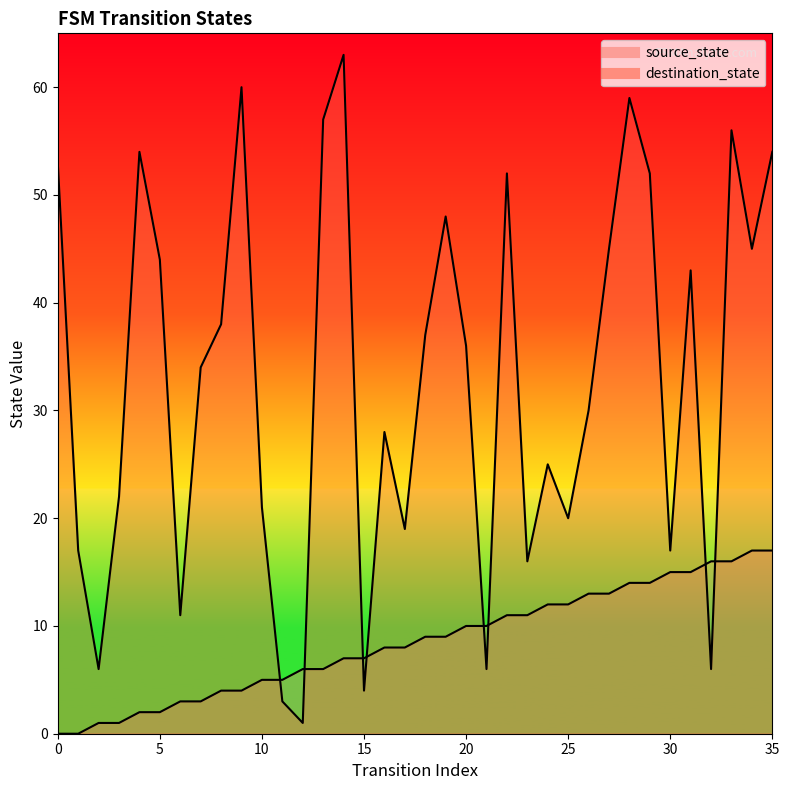

Which has a higher value, 16 or 0?

16